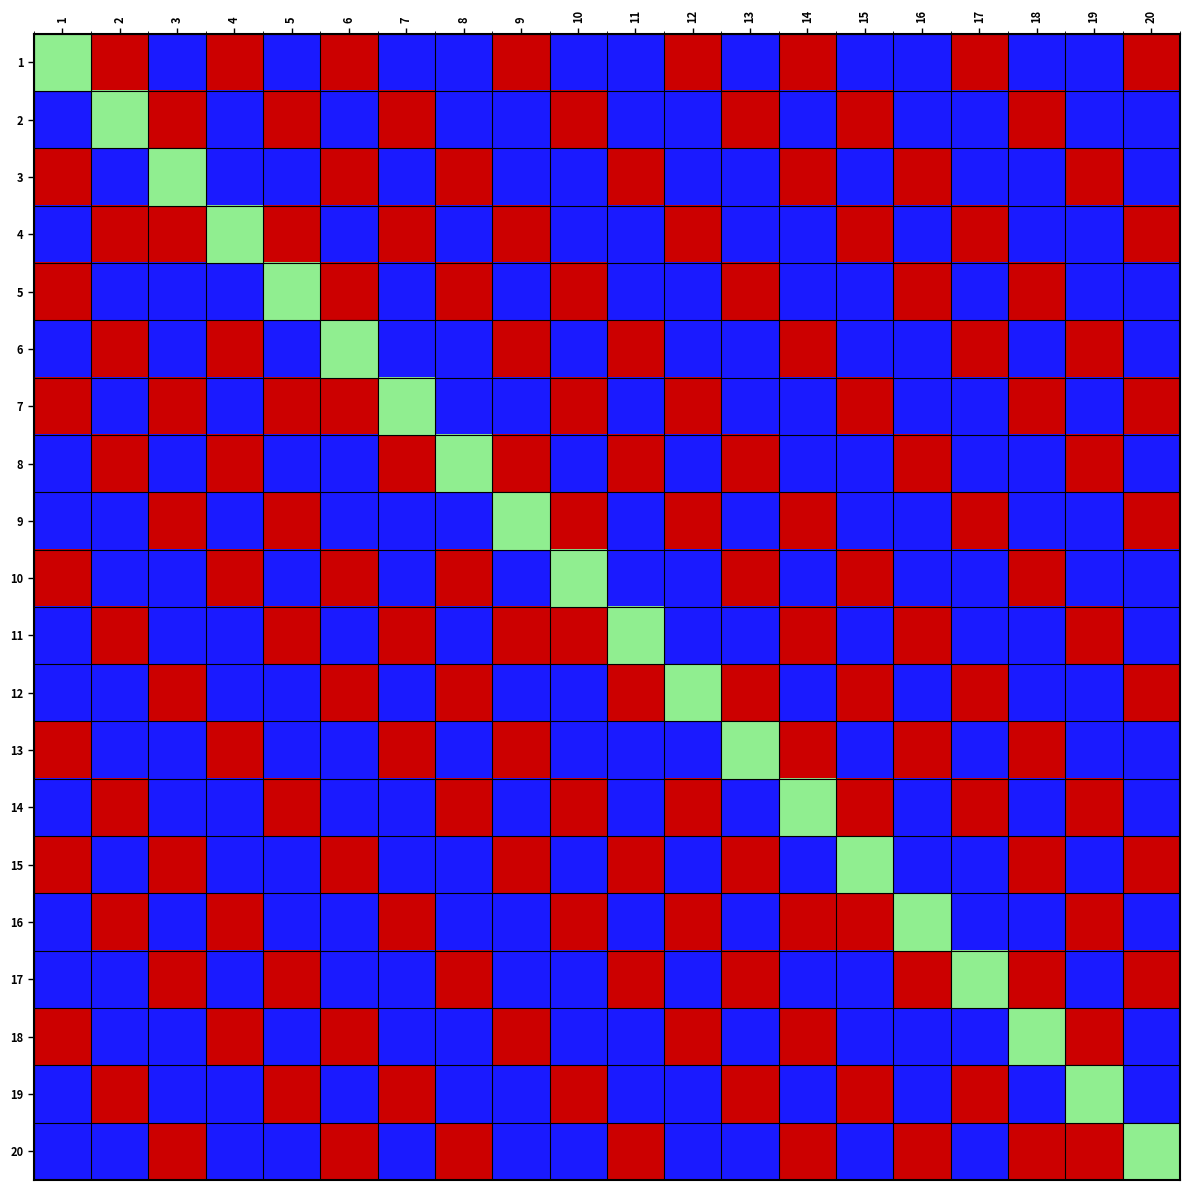

At which category does the chart reach its peak across all series?

1